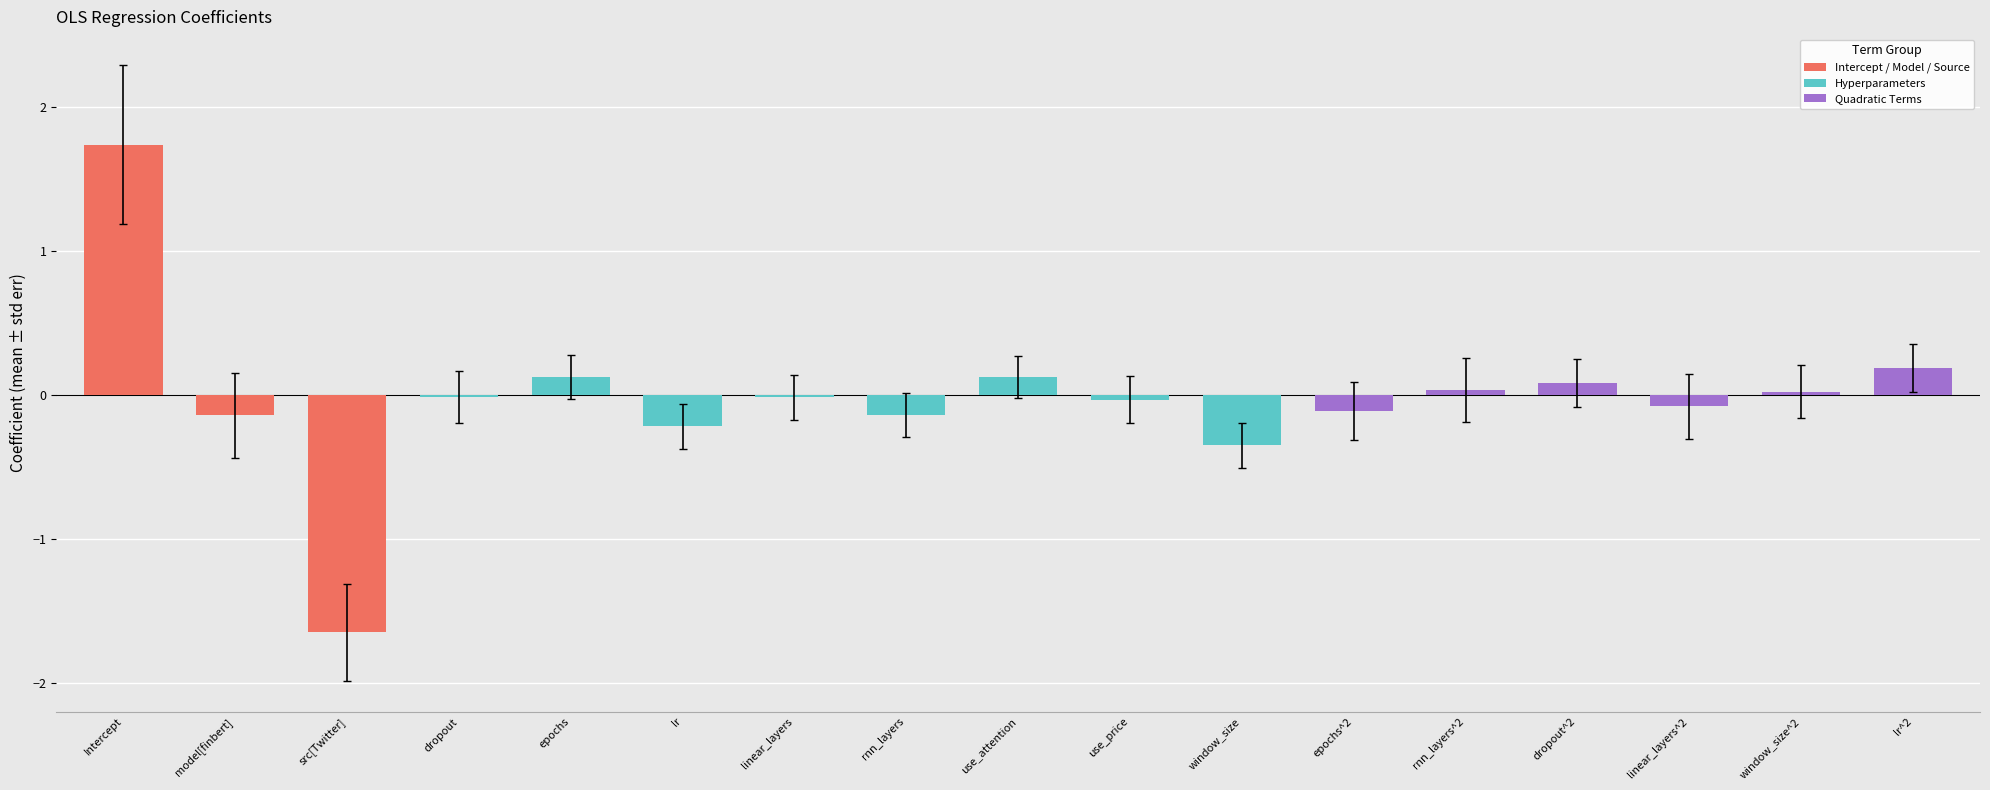

What is the change in value from Intercept to lr?

-2.0